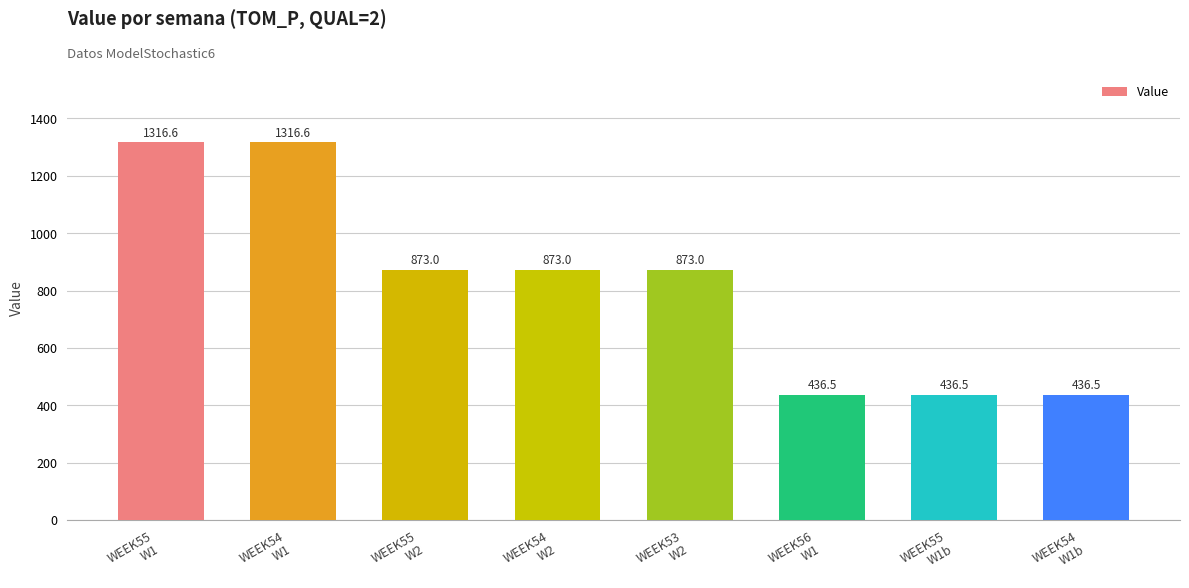

At which label does the data first exceed 873?

WEEK55
W1